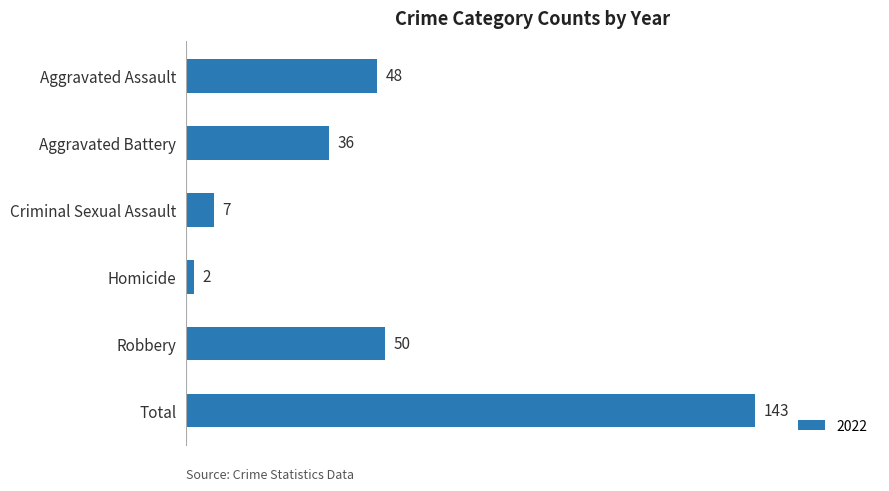

What position from the top is Homicide?

4